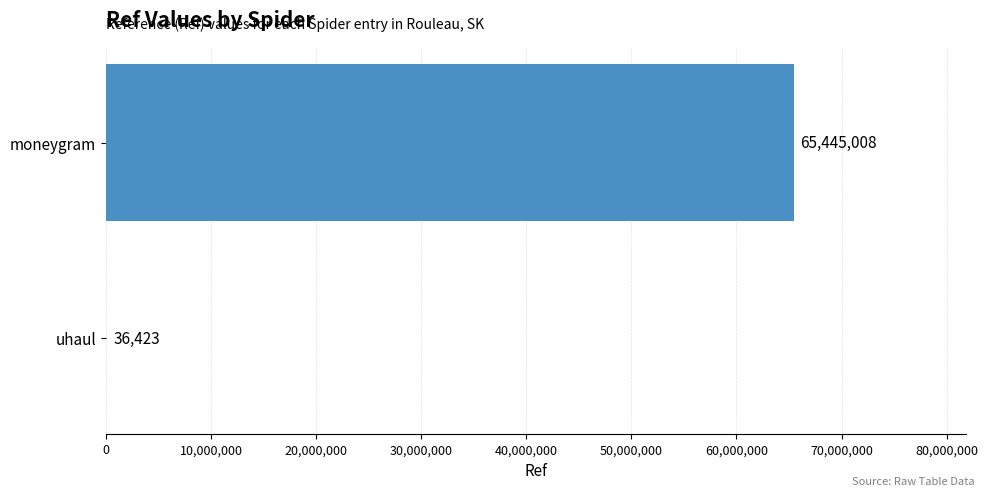

At which label is the value closest to 32740715?

uhaul